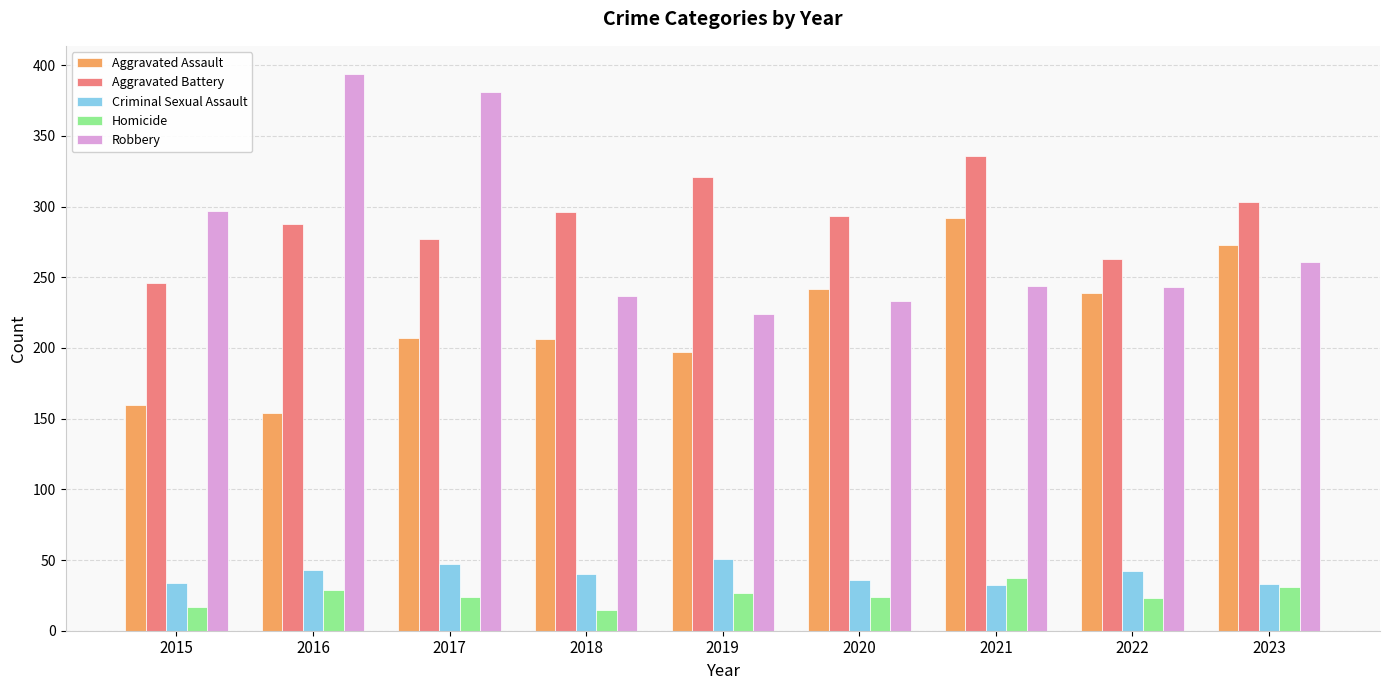

What is the difference between the maximum and minimum values in the Robbery series?

170